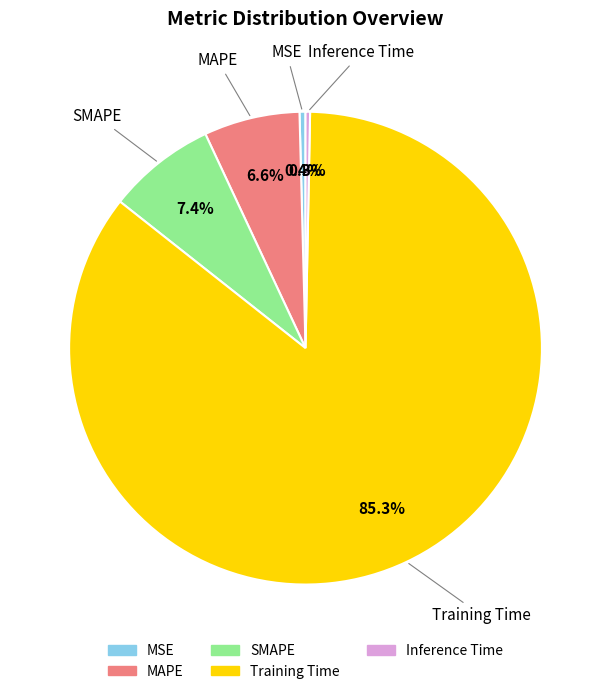

To the nearest percent, what is the average slice percentage?

20%